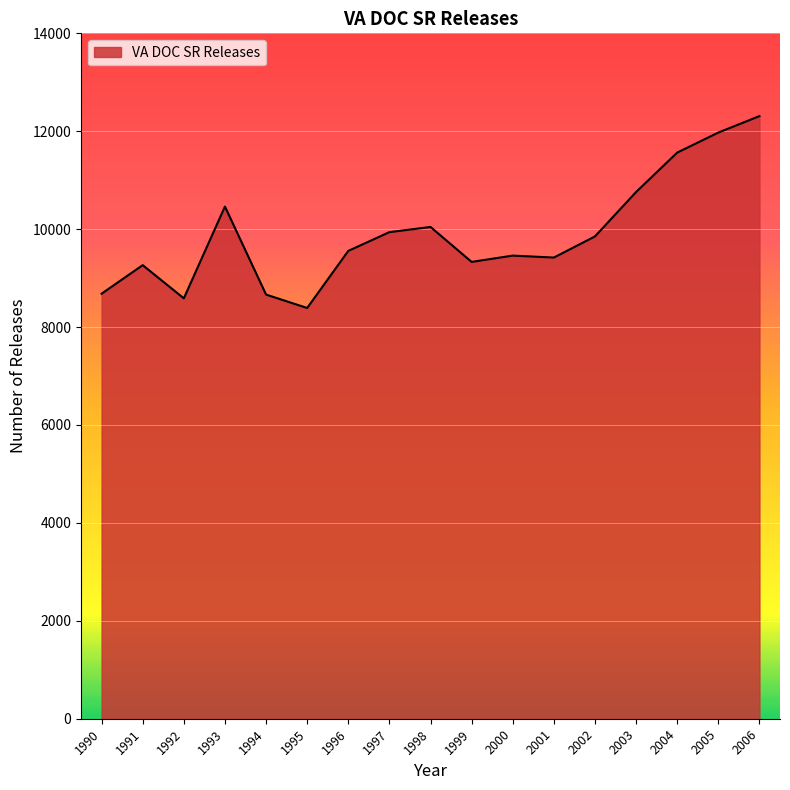

Is it true that the value at 1990 is 8682?

True